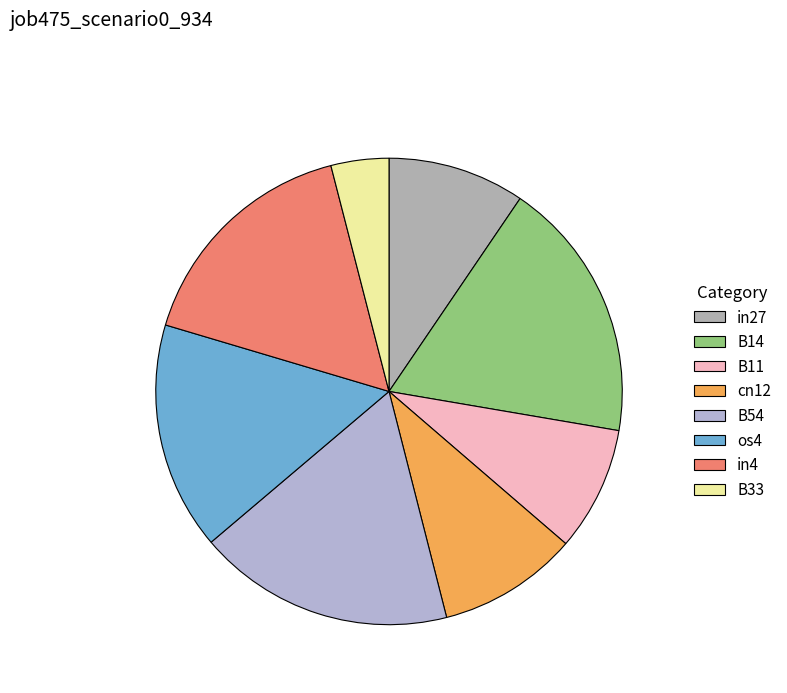

Is there a majority slice in this chart?

No